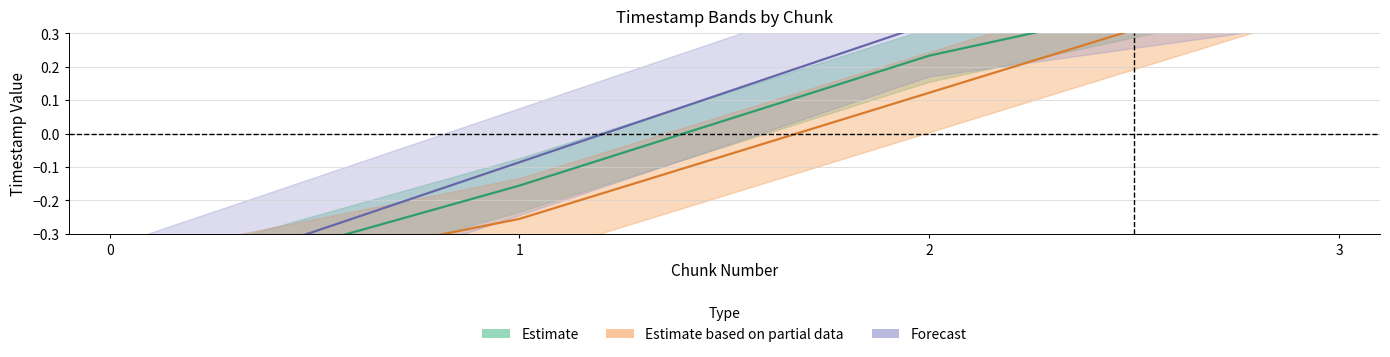

Count the number of categories in the chart.

4